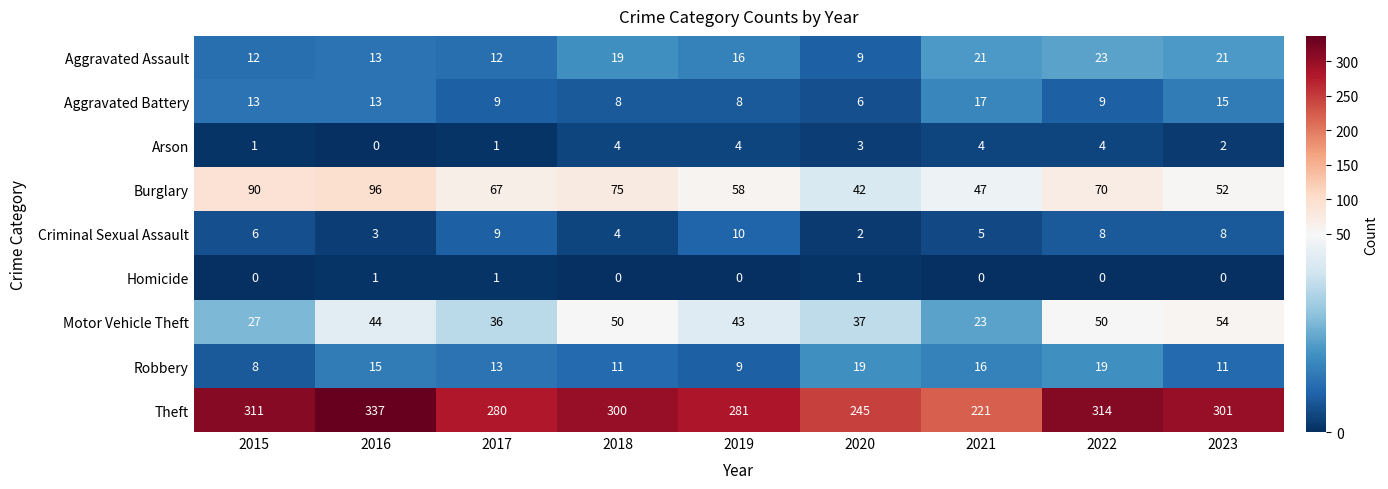

What is the difference between the Aggravated Battery values at 2019 and 2023?

7